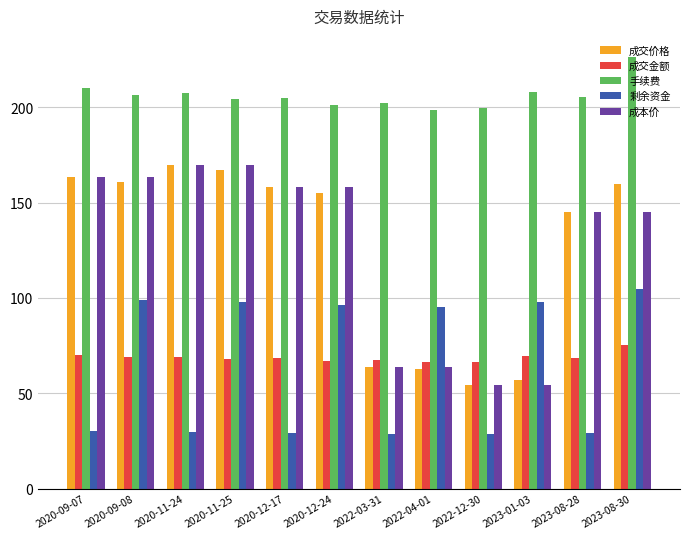

Count the number of categories in the chart.

12